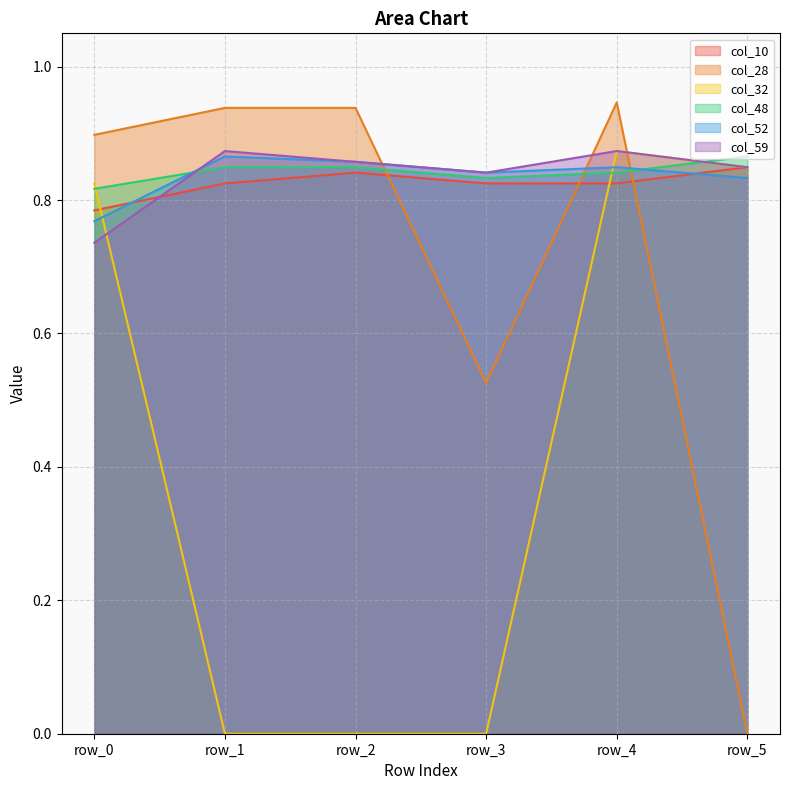

What is the average value of the col_59 series?

0.8